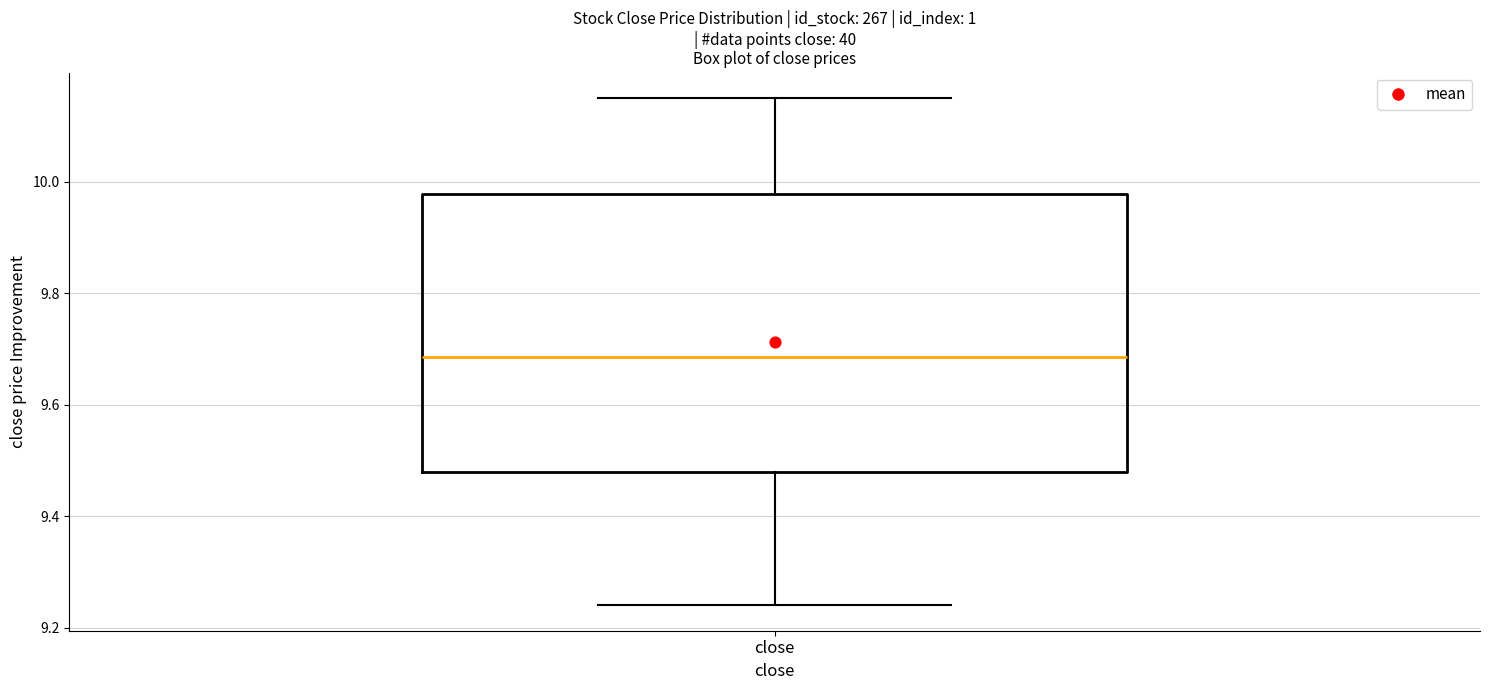

Read this box plot against the y-axis: the position of the median line, the range covered by the box, and the ends of both whiskers. The values are not printed on the chart, so give them approximately, as read against the axis.

median 9.68, box 9.48 to 9.98, whiskers 9.24 to 10.16